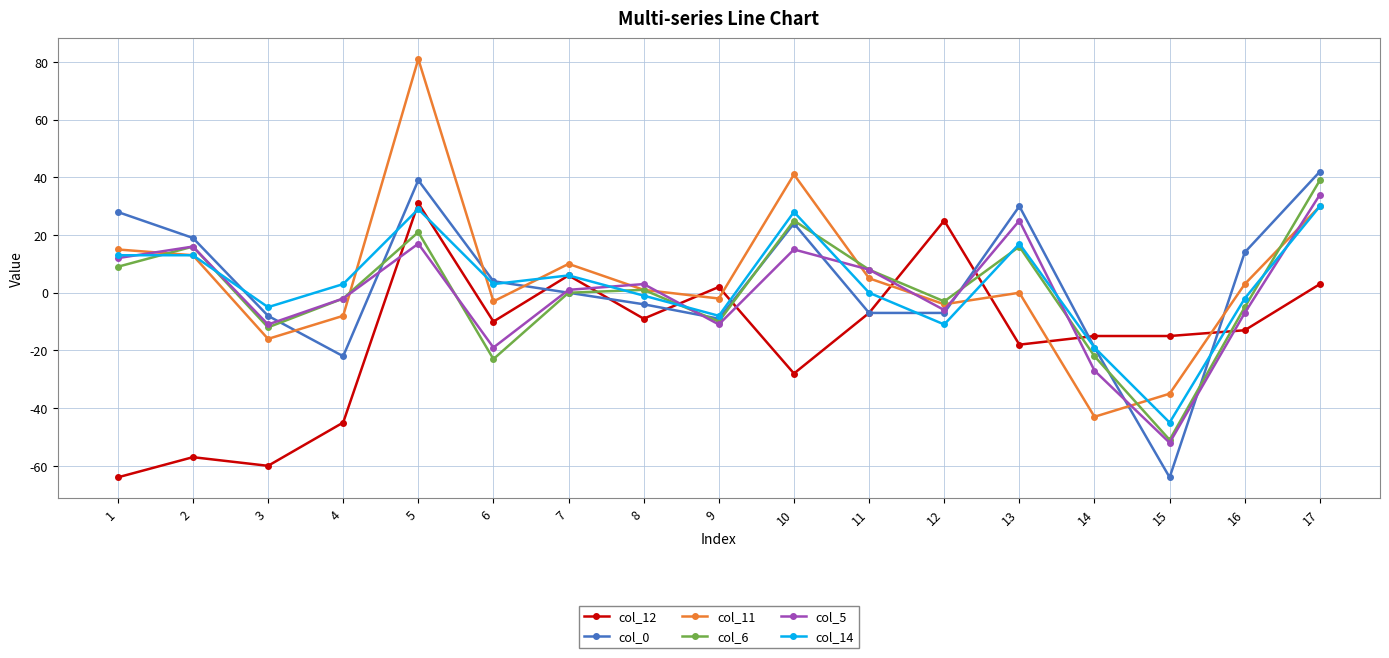

True or false: col_12 and col_5 intersect in this chart.

True